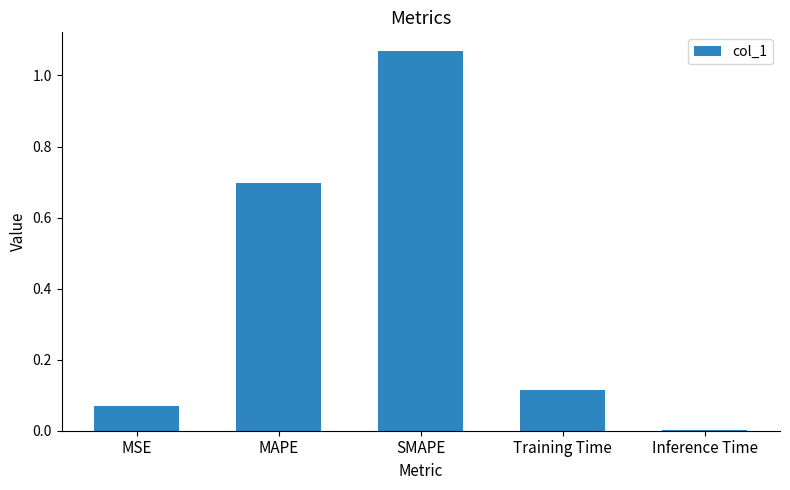

At which category does the chart reach its peak across all series?

SMAPE